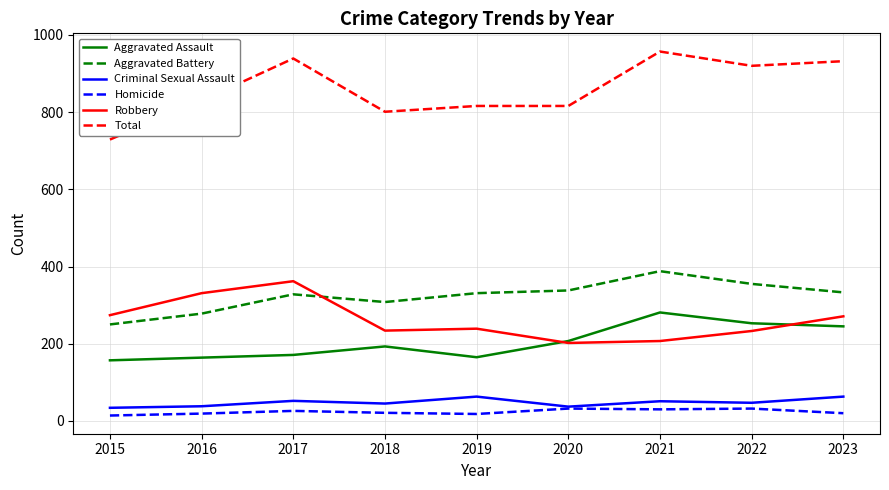

At 2018, list the series in order from largest to smallest.

Total, Aggravated Battery, Robbery, Aggravated Assault, Criminal Sexual Assault, Homicide